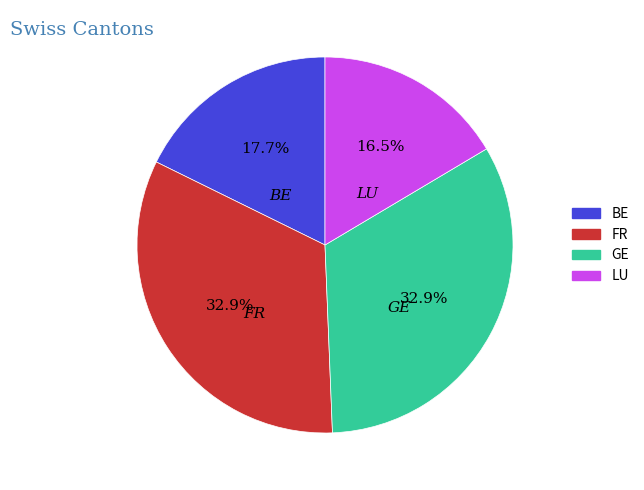

Is the sum of FR and GE greater than half?

Yes